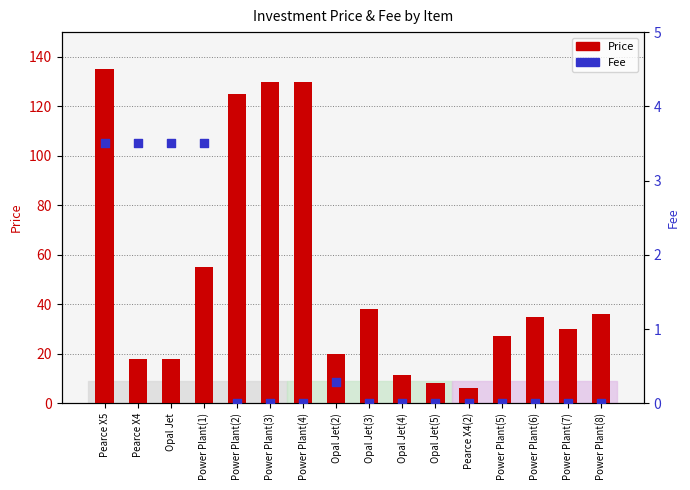

Which series has the largest total across all categories?

Price